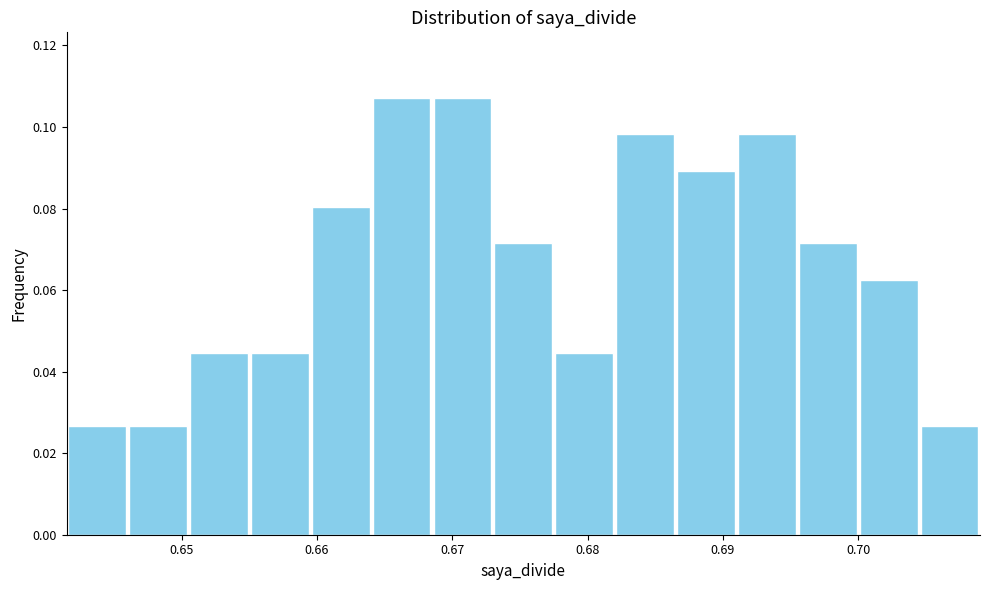

Reading left to right, list every bar in this chart as the range it spans on the x-axis followed by its height. Neither the bar edges nor the heights are printed on the chart, so give them approximately, as read against the axes.

0.642 to 0.646: 0.026
0.646 to 0.651: 0.026
0.651 to 0.655: 0.044
0.655 to 0.660: 0.044
0.660 to 0.664: 0.080
0.664 to 0.669: 0.108
0.669 to 0.673: 0.108
0.673 to 0.678: 0.072
0.678 to 0.682: 0.044
0.682 to 0.687: 0.098
0.687 to 0.691: 0.090
0.691 to 0.696: 0.098
0.696 to 0.700: 0.072
0.700 to 0.705: 0.062
0.705 to 0.709: 0.026